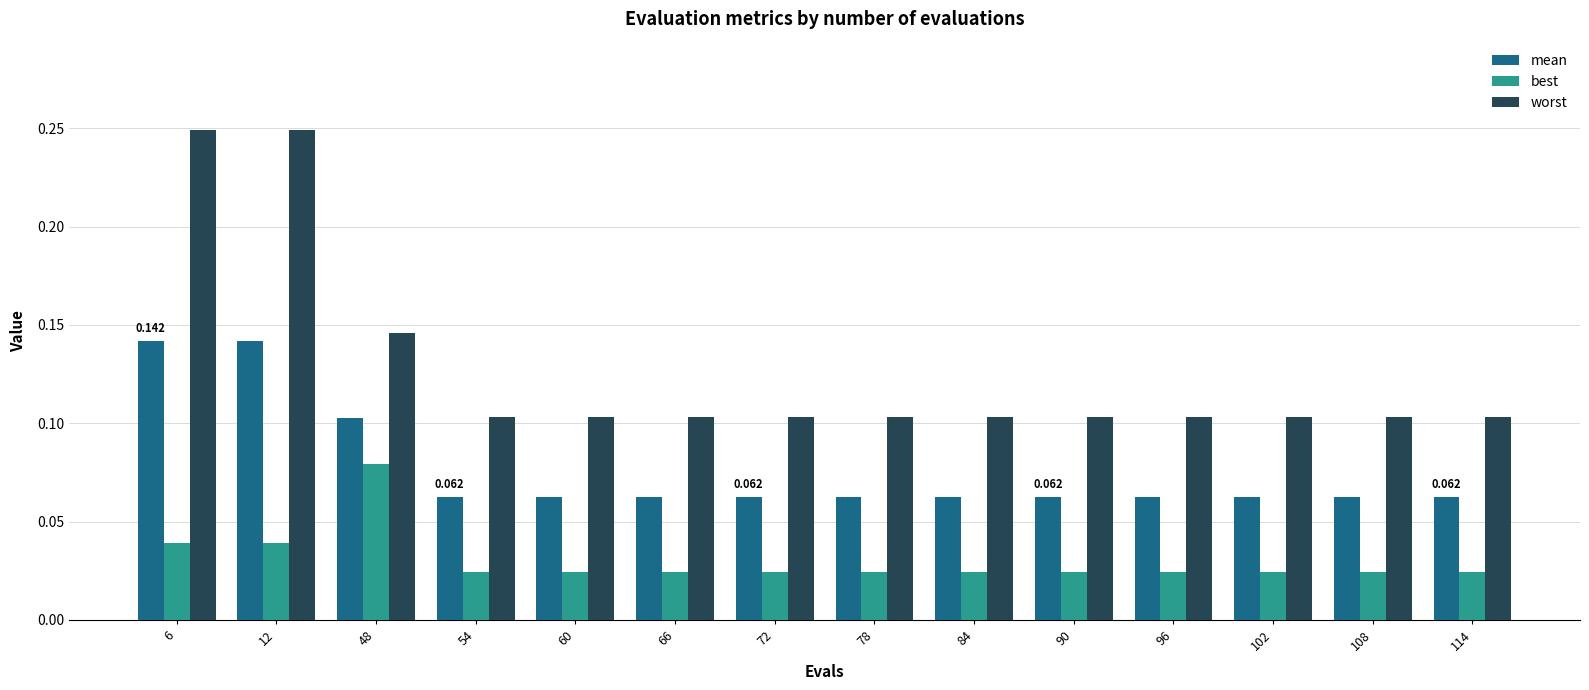

List the series in order of their peak value, lowest first.

best, mean, worst